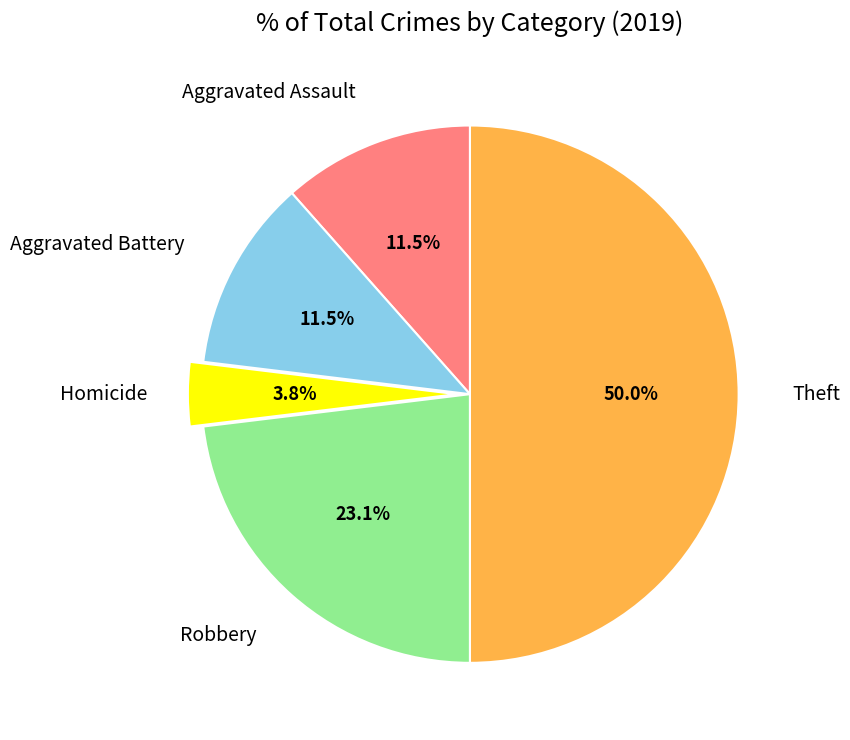

How many slices are in this pie chart?

5